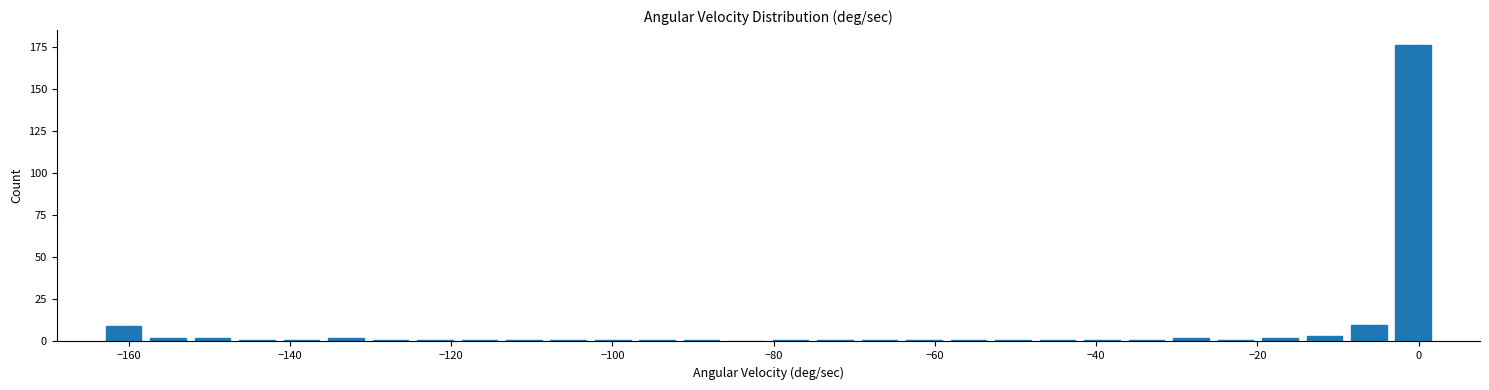

Around what value on the x-axis is the tallest bar? Give the approximate position of its centre, as read against the axis.

0